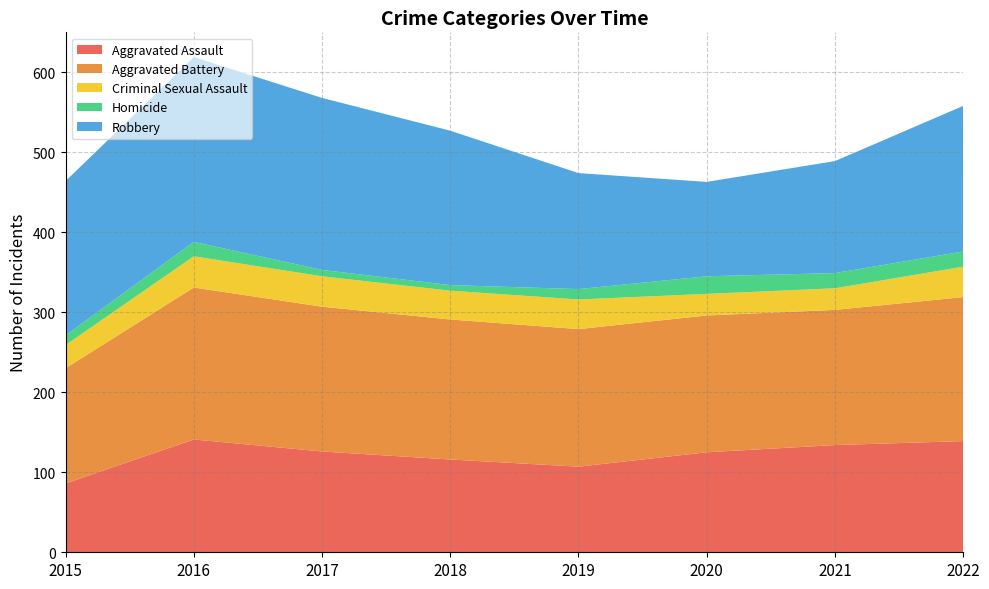

Reading left to right, extract all data points from this chart.

Aggravated Assault: 2015=86	2016=141	2017=126	2018=116	2019=107	2020=125	2021=134	2022=139
Aggravated Battery: 2015=144	2016=190	2017=181	2018=175	2019=172	2020=171	2021=169	2022=180
Criminal Sexual Assault: 2015=29	2016=39	2017=38	2018=36	2019=37	2020=27	2021=27	2022=38
Homicide: 2015=12	2016=18	2017=8	2018=7	2019=13	2020=22	2021=19	2022=19
Robbery: 2015=193	2016=231	2017=215	2018=193	2019=145	2020=118	2021=140	2022=182